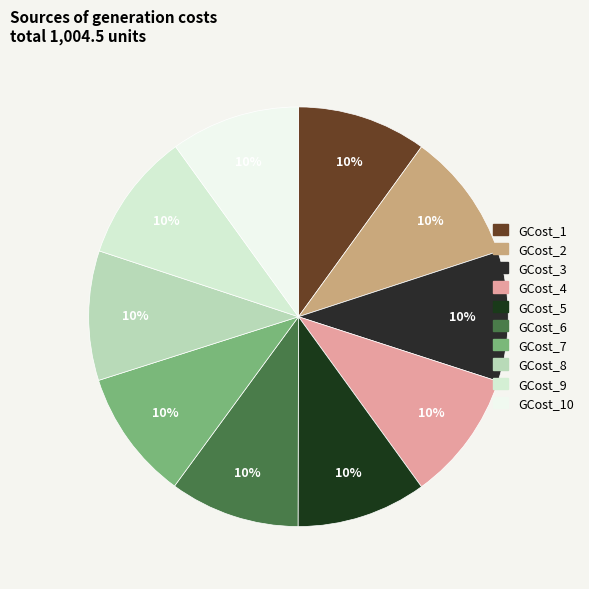

To the nearest percent, what percentage of the pie is GCost_3?

10%